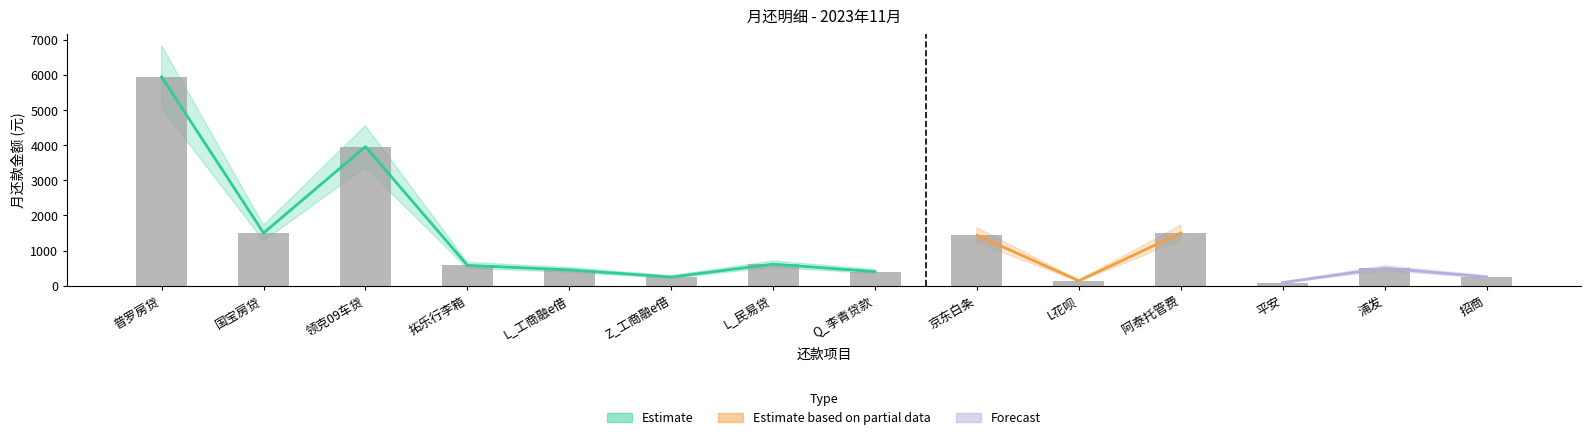

The chart shows a value of 1434.0 at 京东白条. True or false?

True